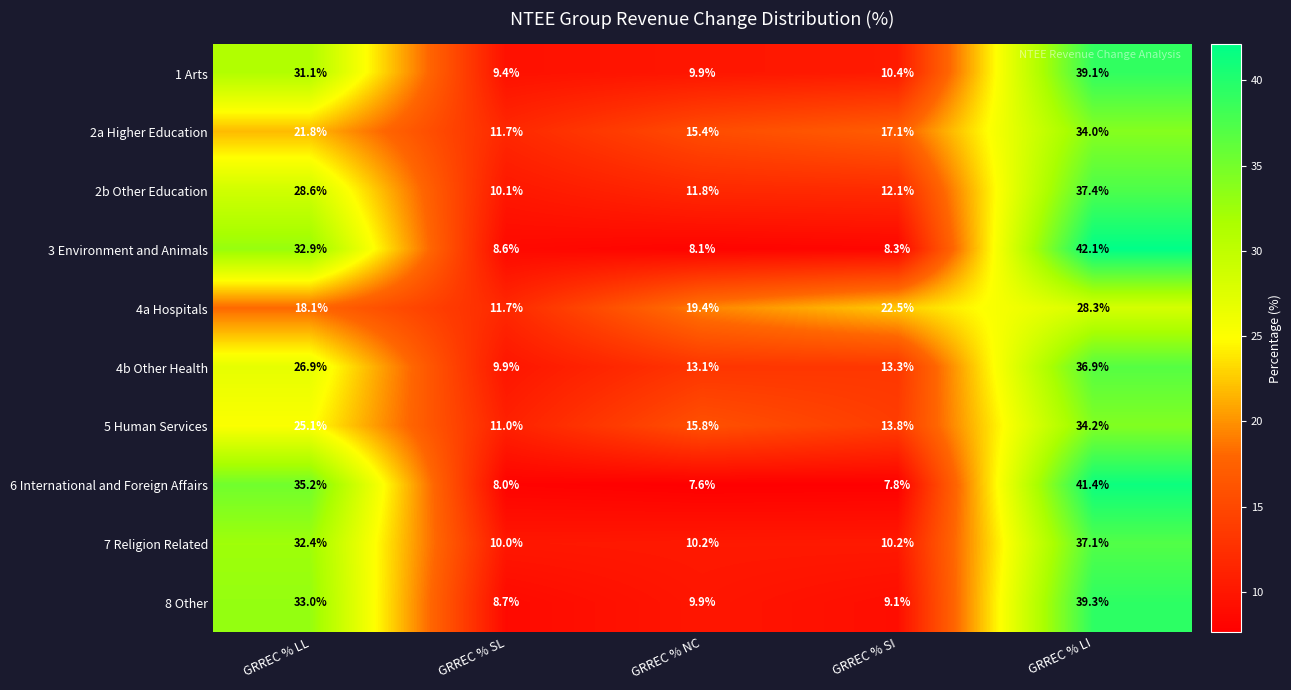

How many data points in 2b Other Education are above 12?

3